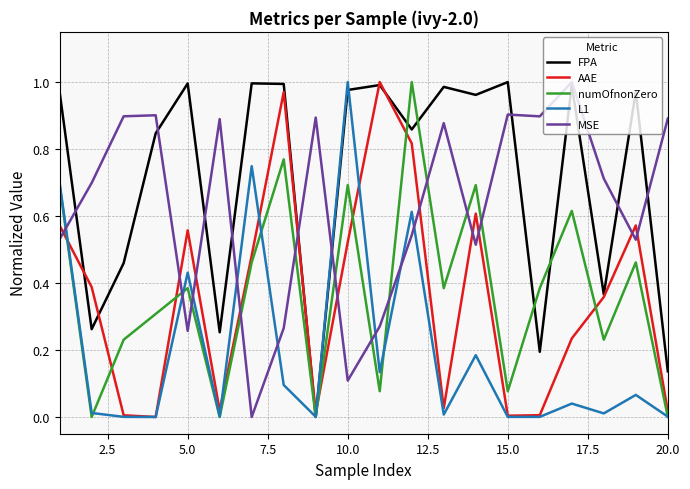

After their last crossing, which series has the higher values: numOfnonZero or MSE?

MSE